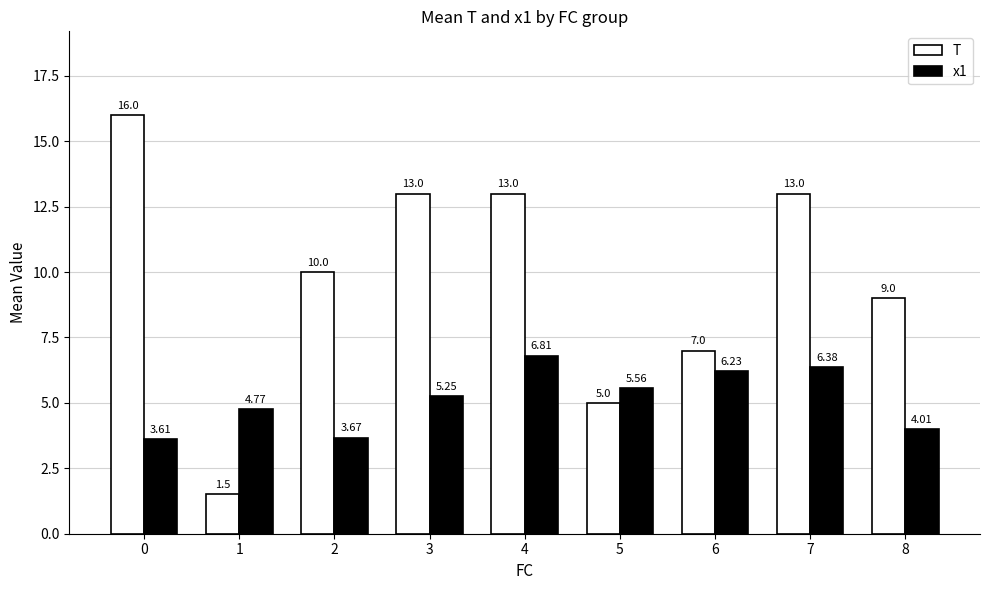

What is the total value across all series at 3?

18.3